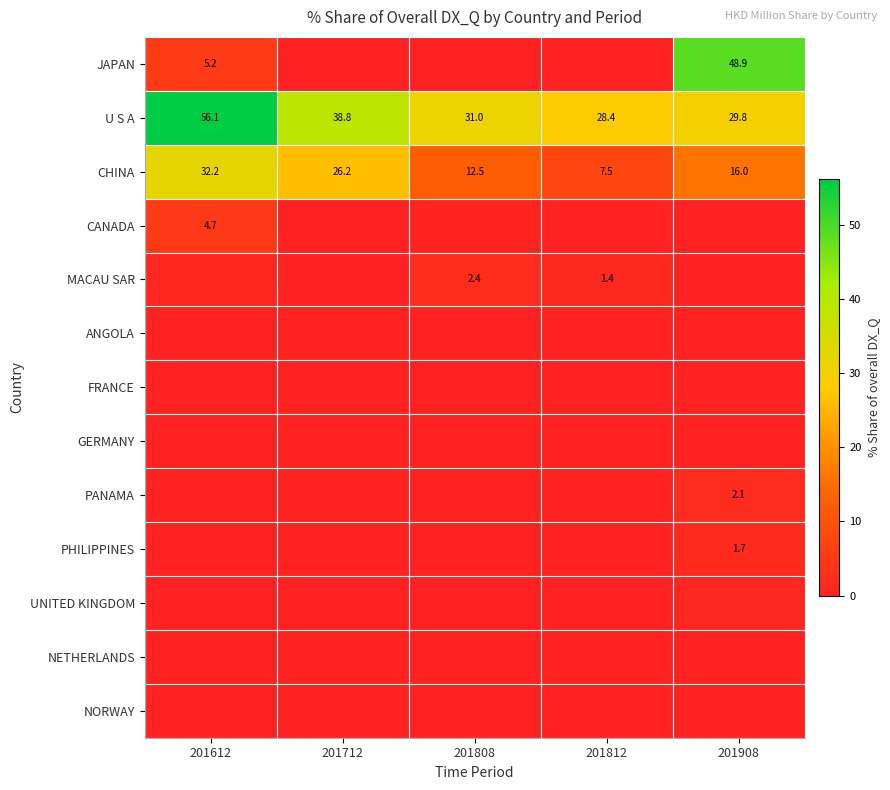

Is the value of CANADA at 201612 greater than the value of PHILIPPINES at 201908?

Yes